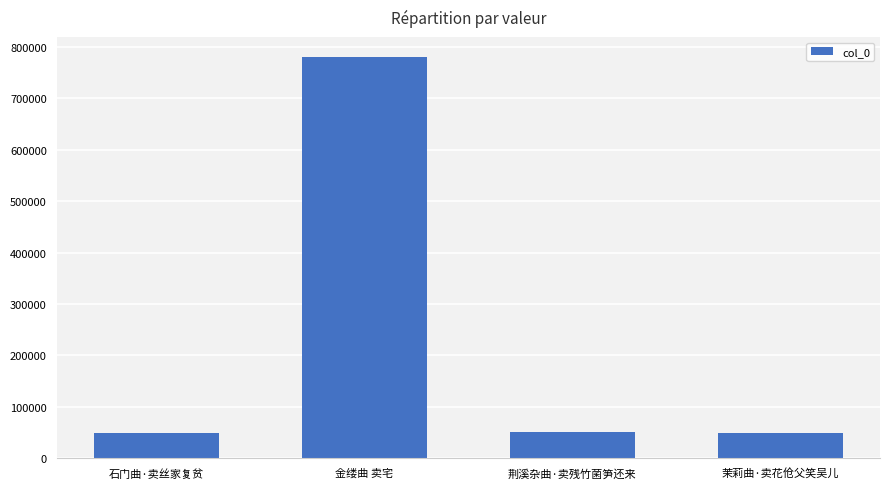

What is the greatest value displayed?

780591